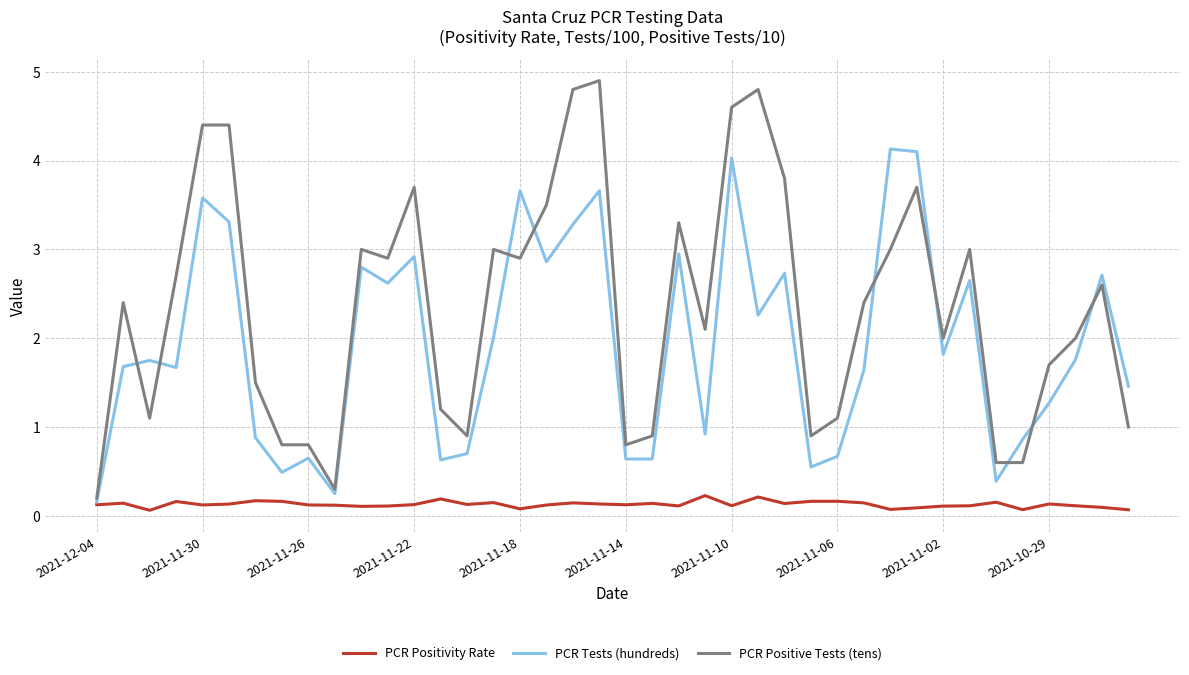

Which series has the largest total across all categories?

PCR Positive Tests (tens)